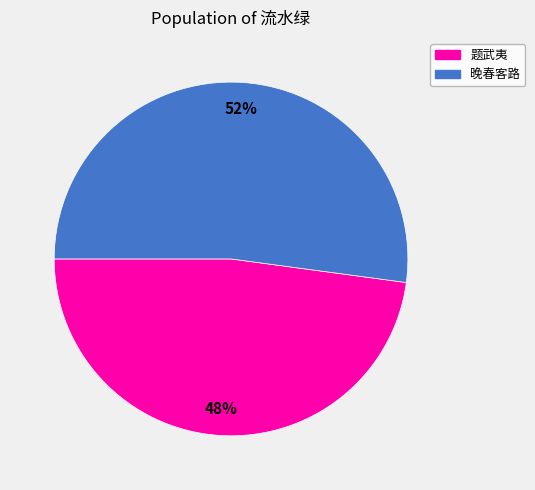

Is there any slice that represents more than half of the pie?

Yes